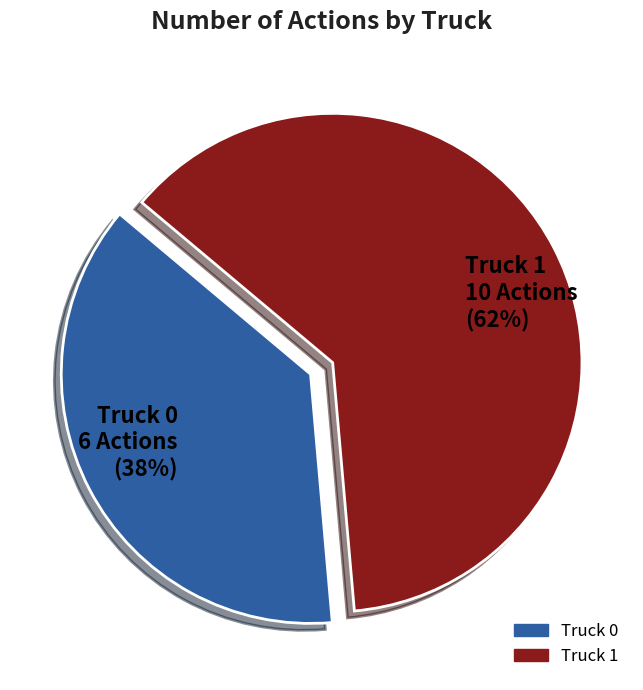

Combined, do Truck 1 and Truck 0 account for over 50%?

Yes